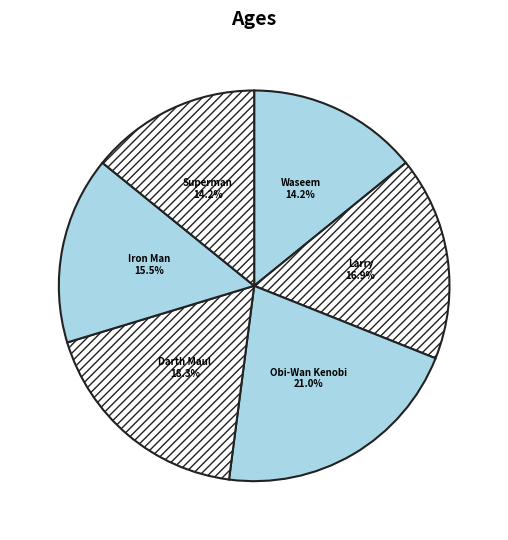

What portion of the pie excludes Obi-Wan Kenobi?

79.0%